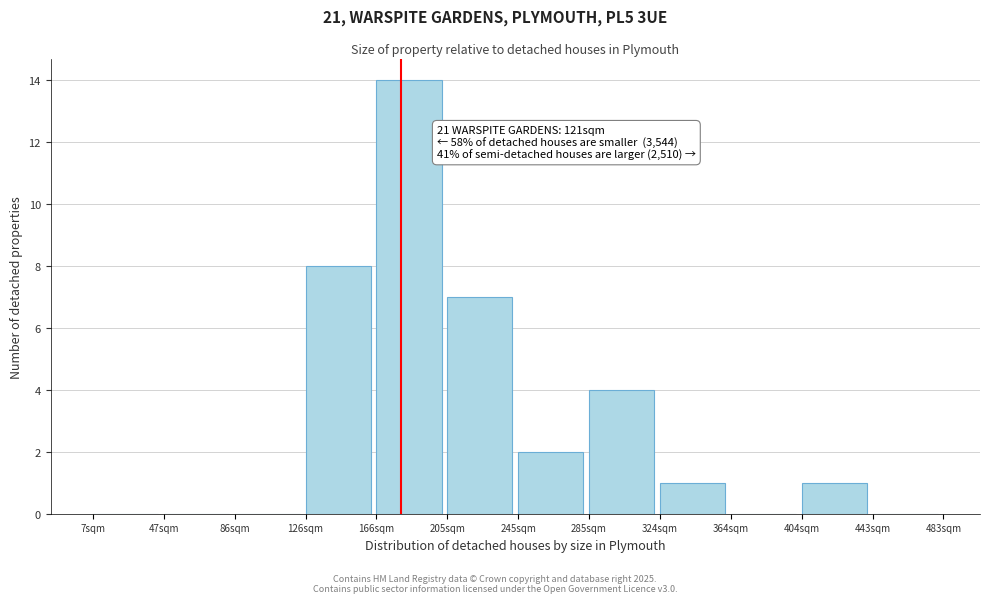

Reading left to right, list all the values displayed in this chart.

7sqm=0	47sqm=0	86sqm=0	126sqm=8	166sqm=14	205sqm=7	245sqm=2	285sqm=4	324sqm=1	364sqm=0	404sqm=1	443sqm=0